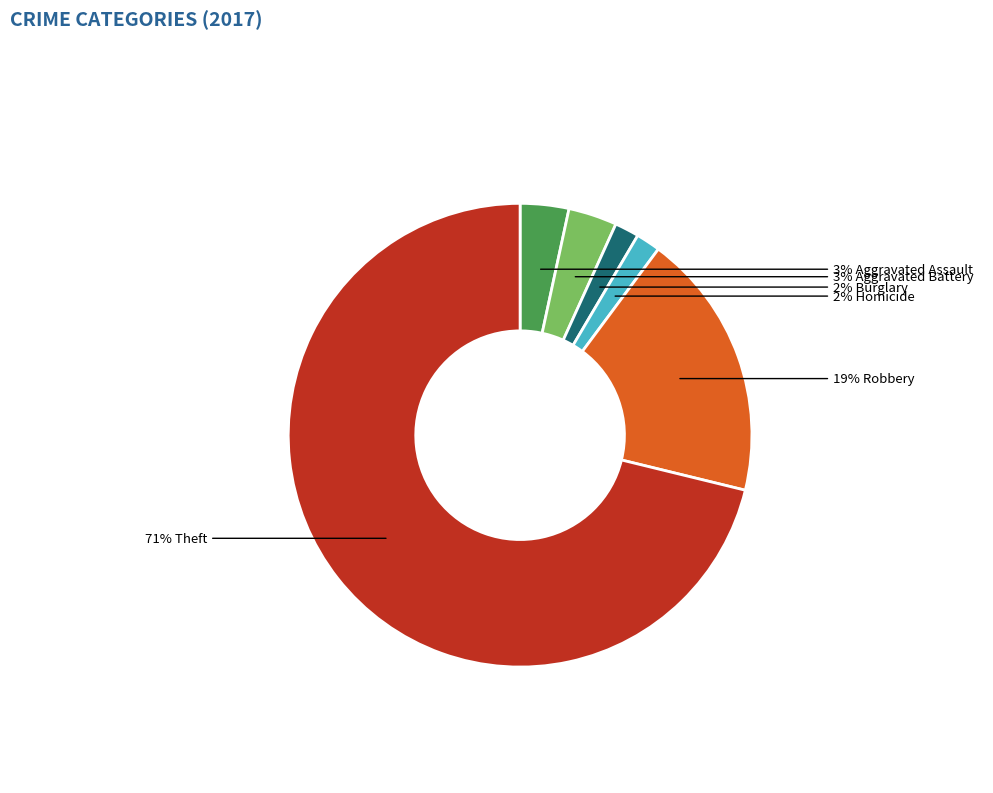

To the nearest percent, what is the difference between the largest and smallest slice percentages?

69%